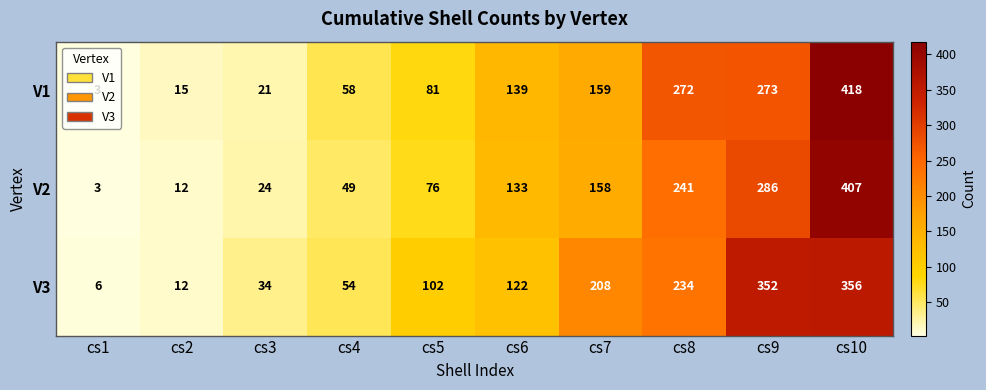

What is the average value of the V3 series?

148